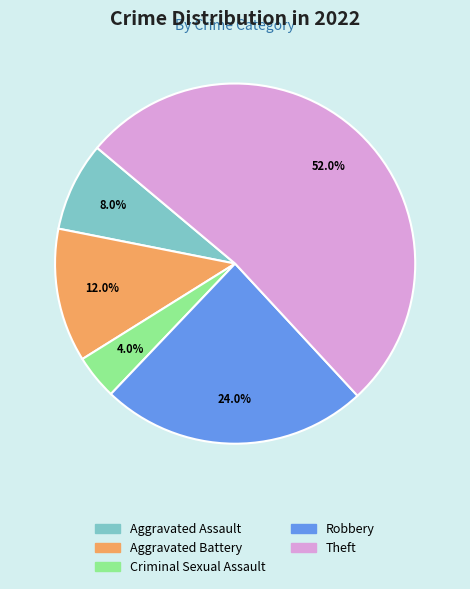

Count the number of slices in the pie.

5